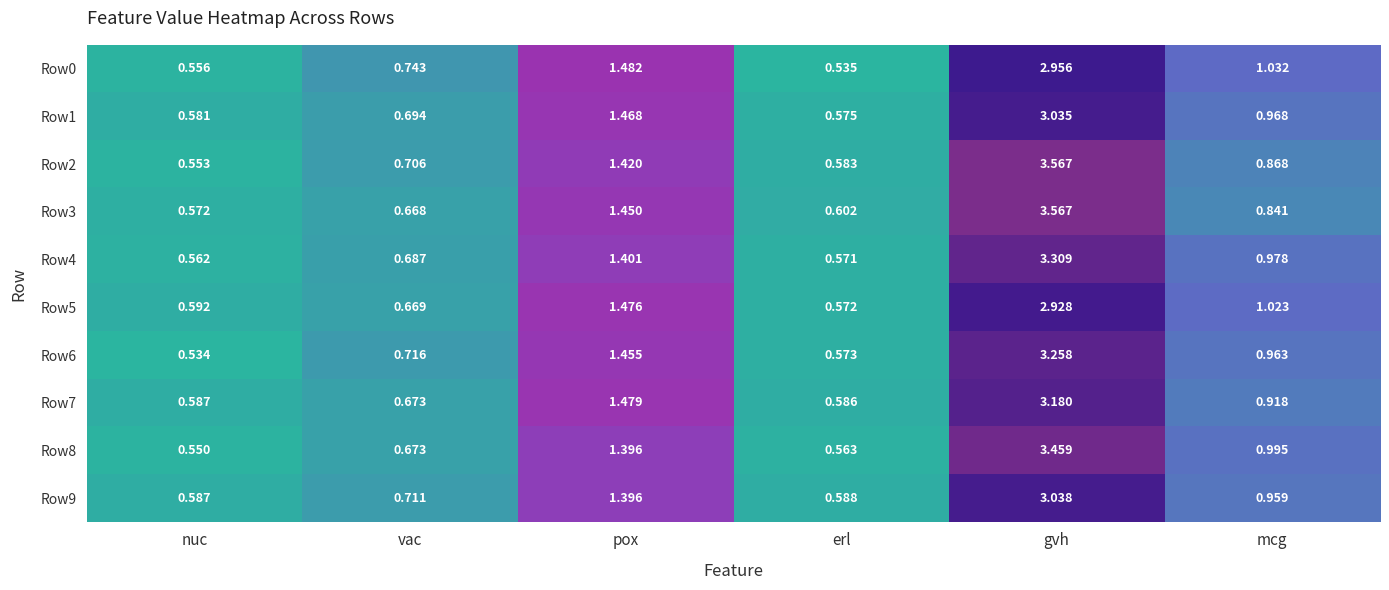

Where is Row1 nearest to the value 1?

mcg